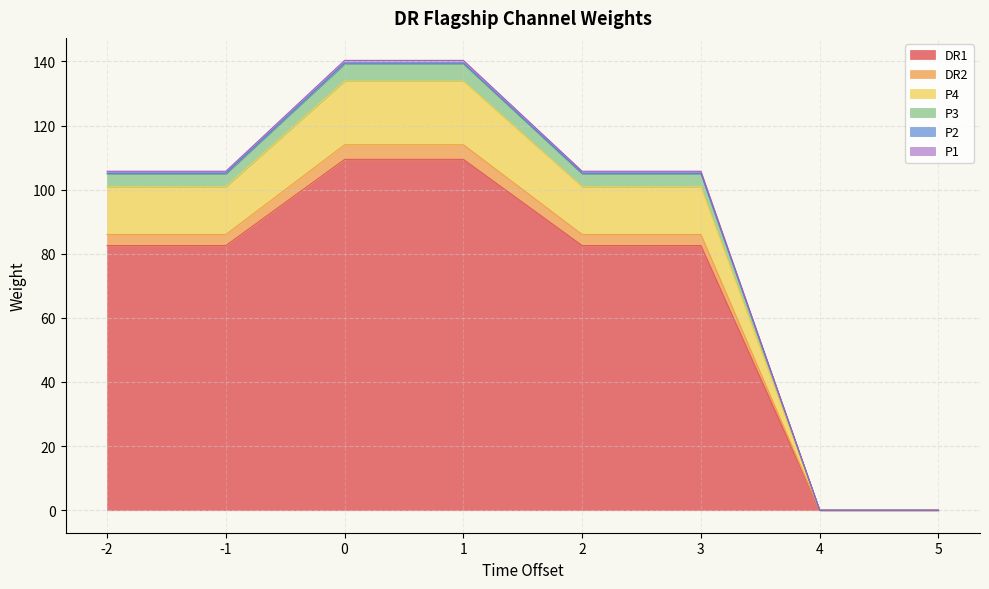

The P2 series shows 64.0 at 5. True or false?

False